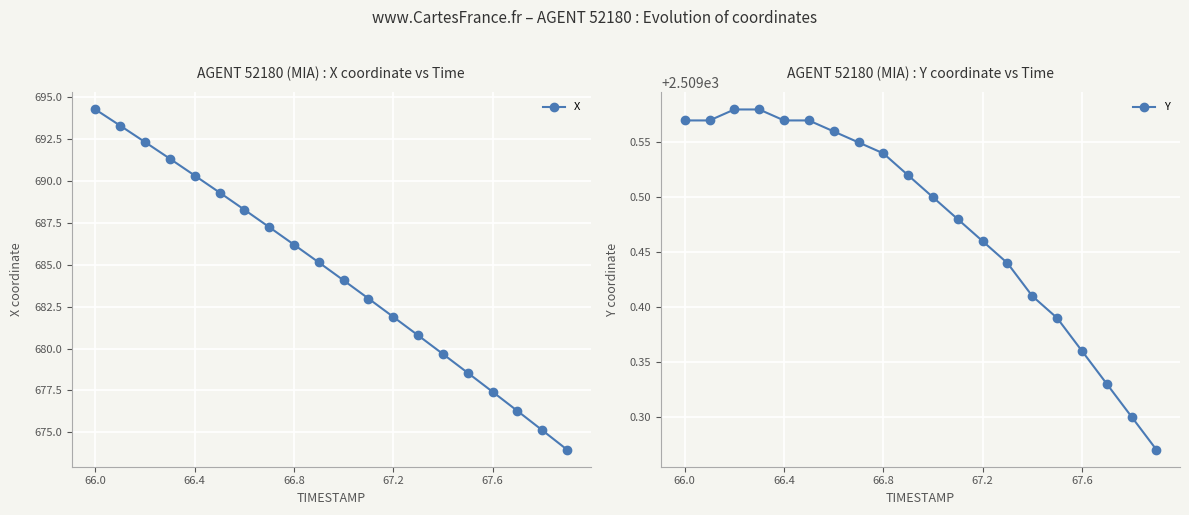

True or false: Y and X cross at least once.

False